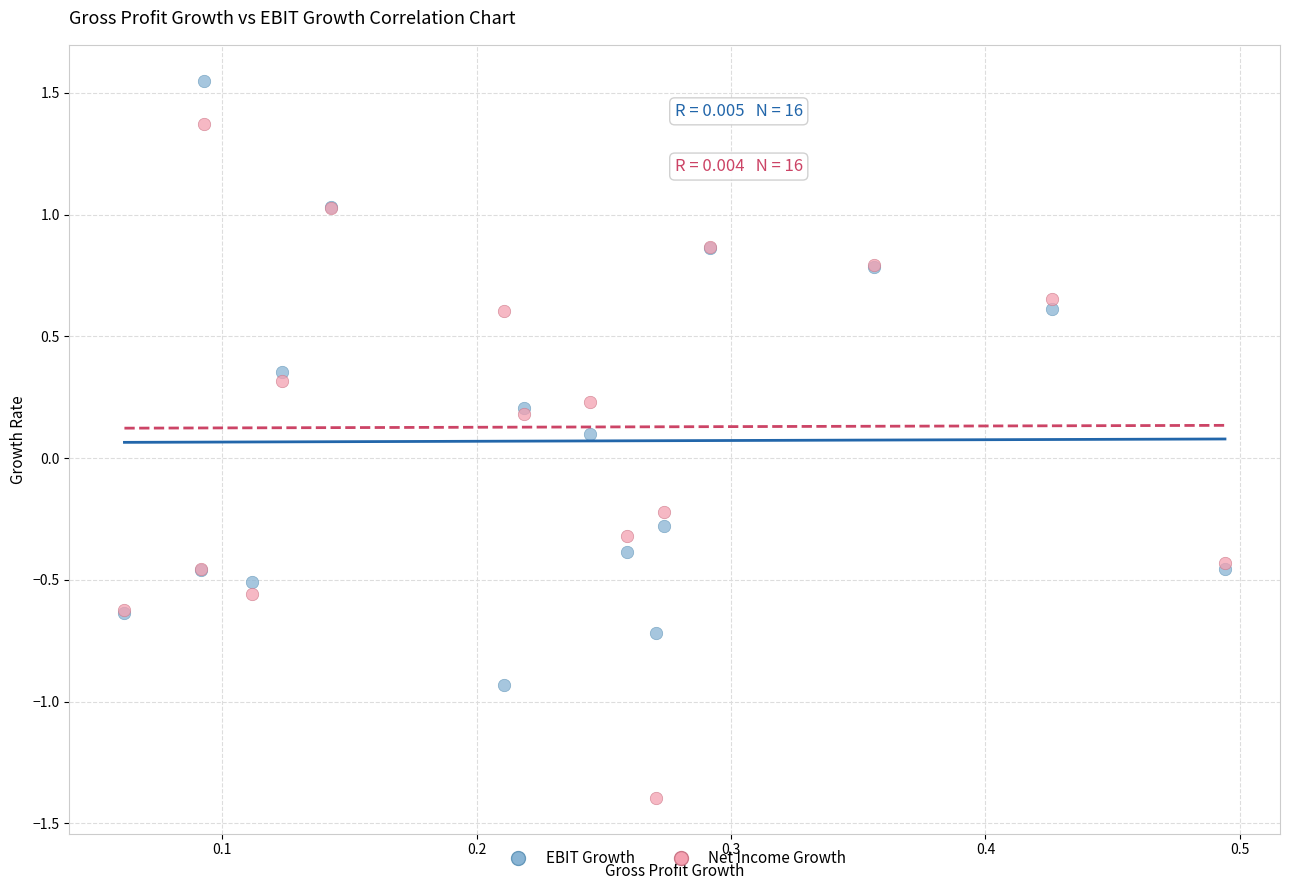

Which series reaches the minimum Y coordinate?

Net Income Growth